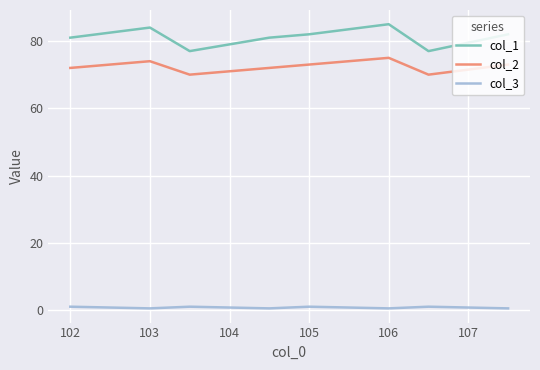

True or false: col_1 and col_2 cross at least once.

False